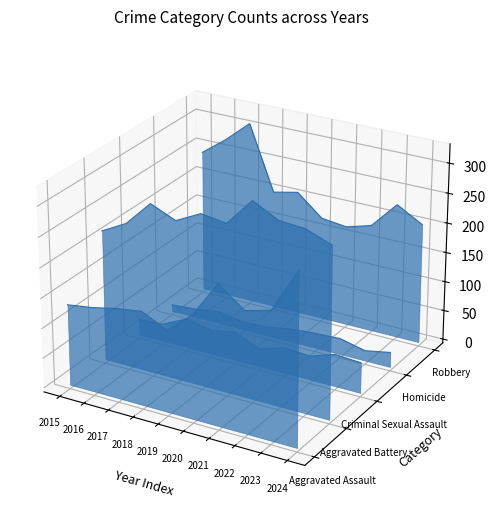

In Criminal Sexual Assault, how many points are higher than both neighbors (excluding endpoints)?

3